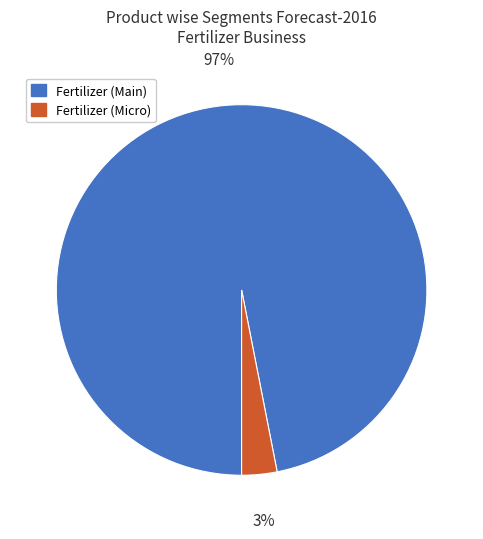

To the nearest percent, what is the average slice percentage?

50%